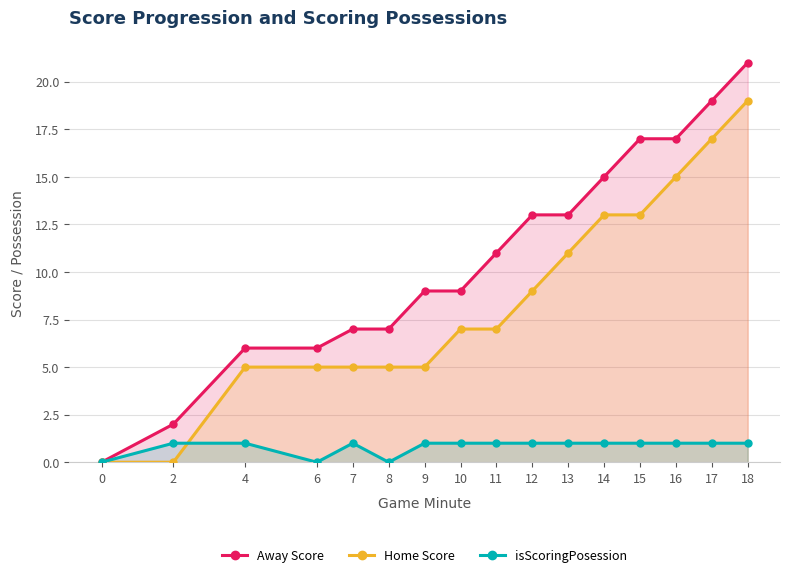

True or false: isScoringPosession and Away Score cross at least once.

False